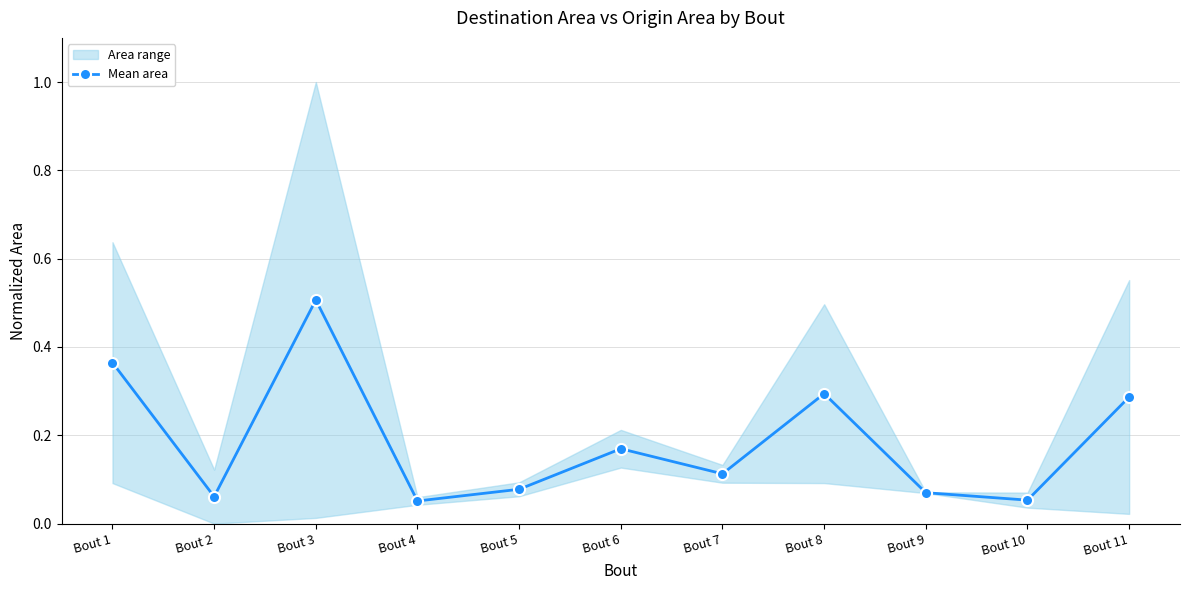

How many categories are shown in the chart?

11